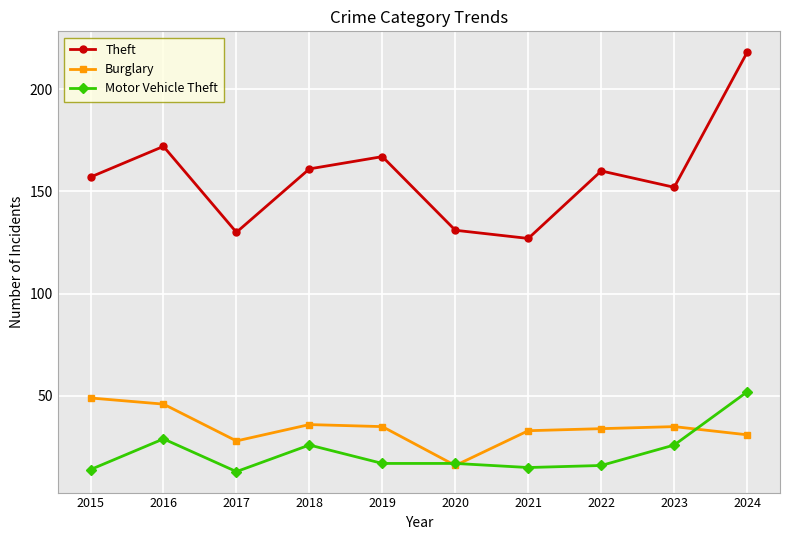

True or false: Motor Vehicle Theft and Theft cross at least once.

False